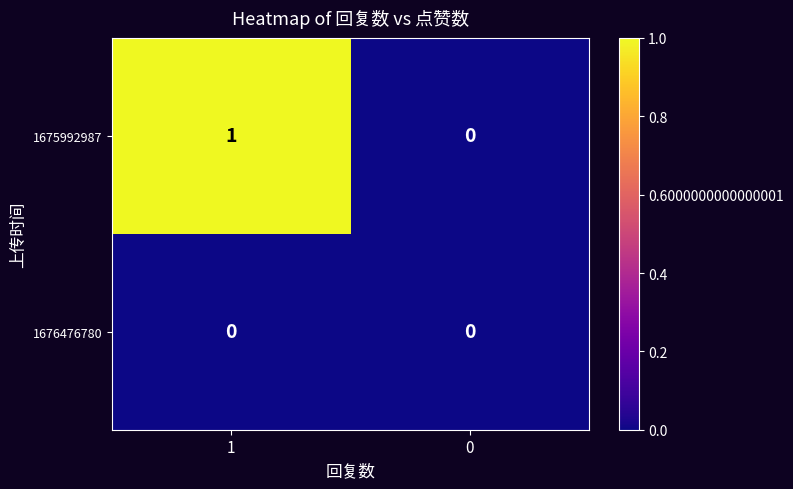

Which series has the largest range (max minus min)?

1675992987